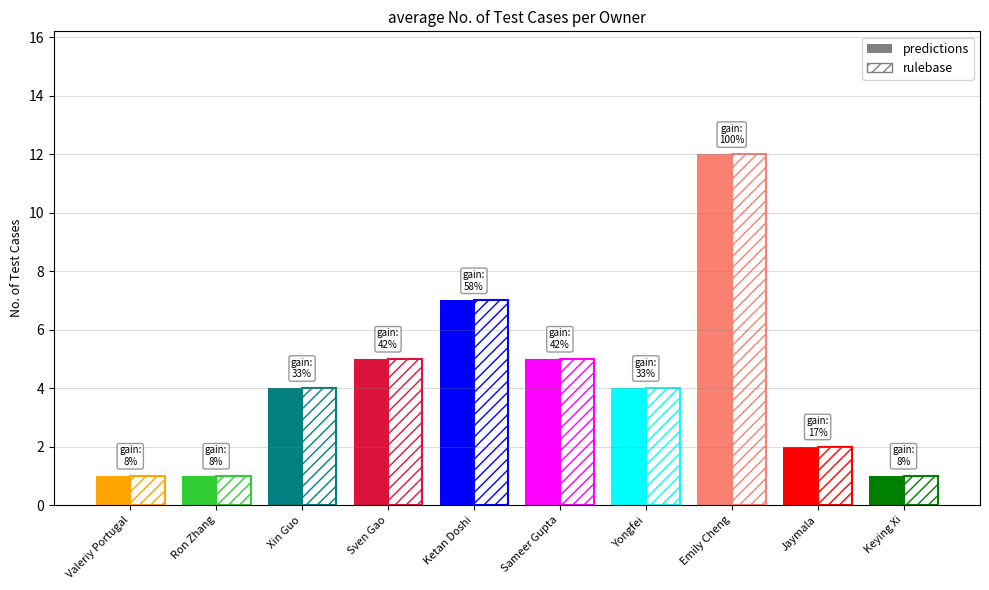

True or false: predictions has a value of 5 at Sven Gao.

True